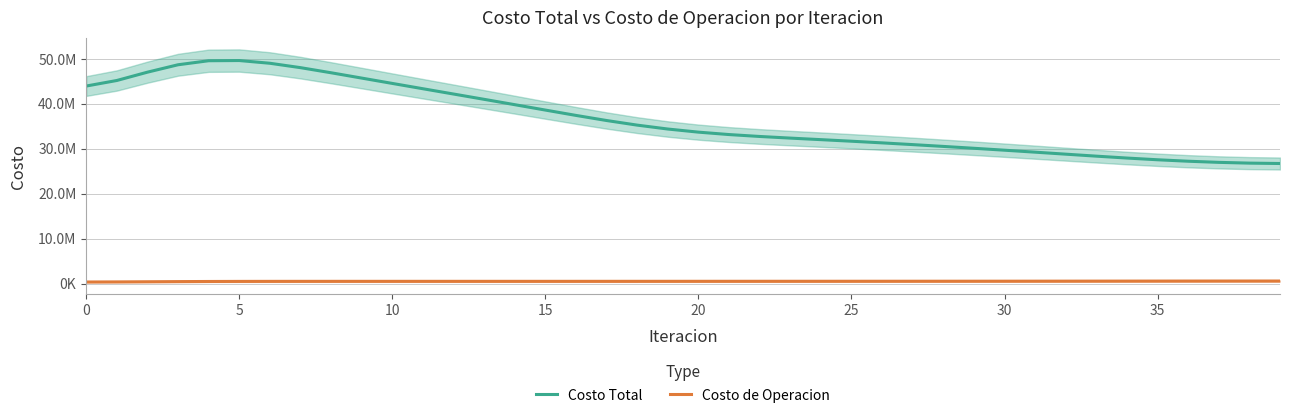

Rank the series by their average value, from lowest to highest.

Costo de Operacion, Costo Total